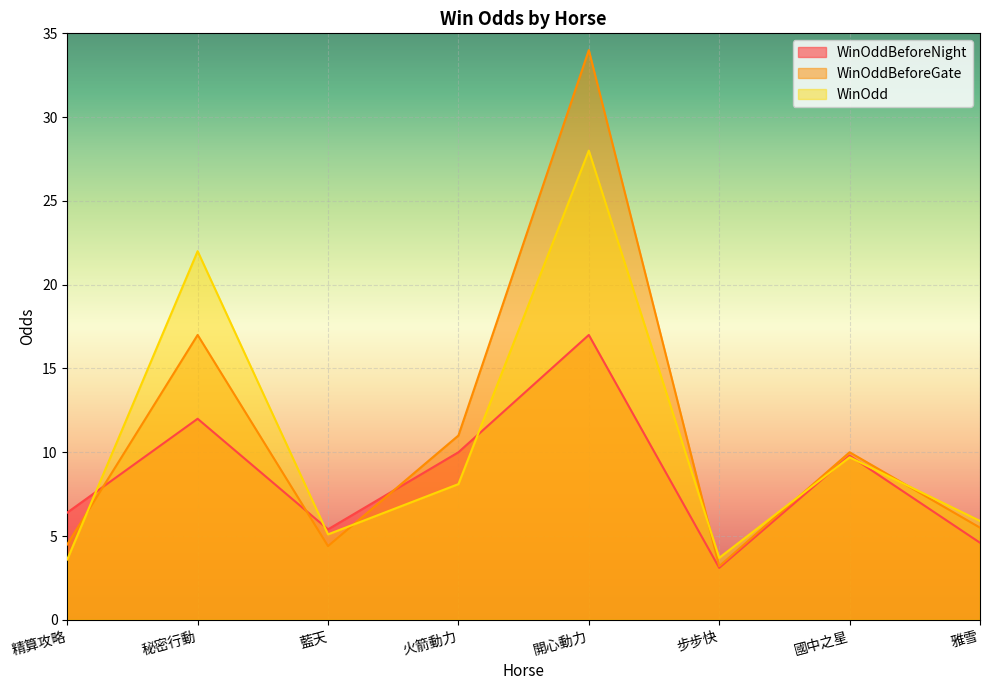

How many lines are shown in the chart?

3